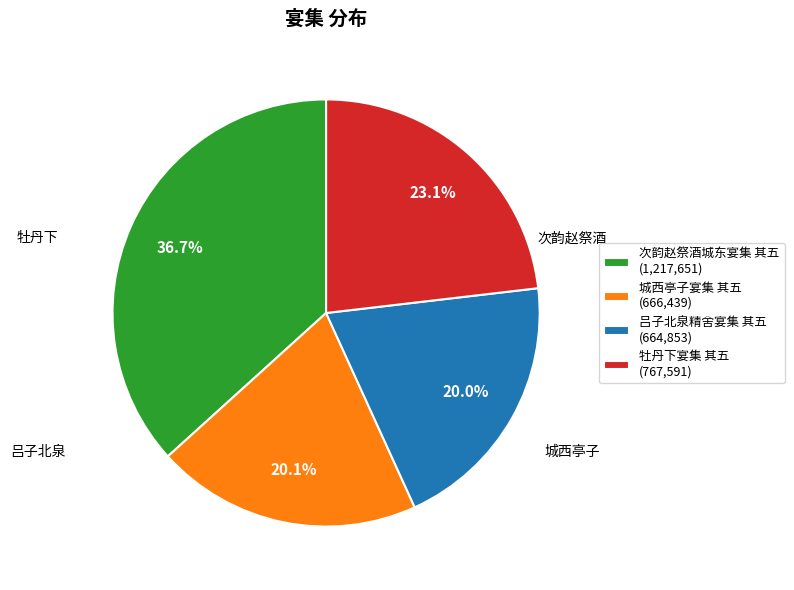

Is 城西亭子宴集 其五 the majority of the pie?

No